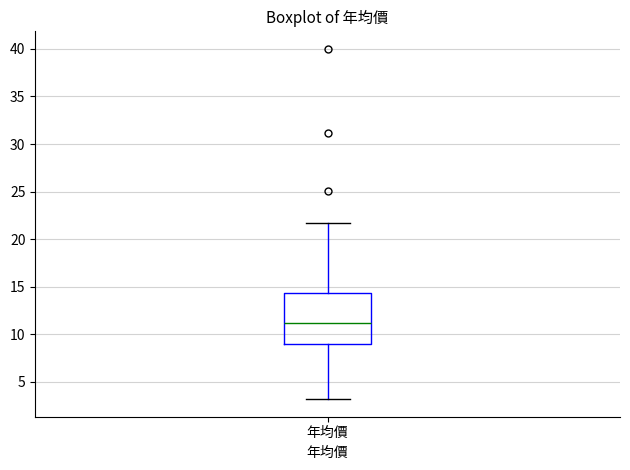

Where is the lower edge of the box for 年均價 on the y-axis? The values are not printed on the chart, so give them approximately, as read against the axis.

9.0